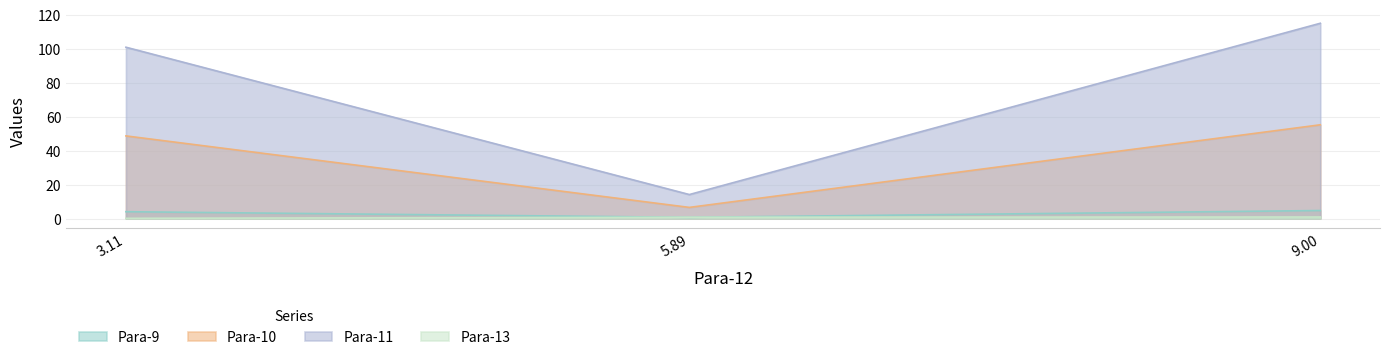

At which label is Para-10 closest to 30?

3.11